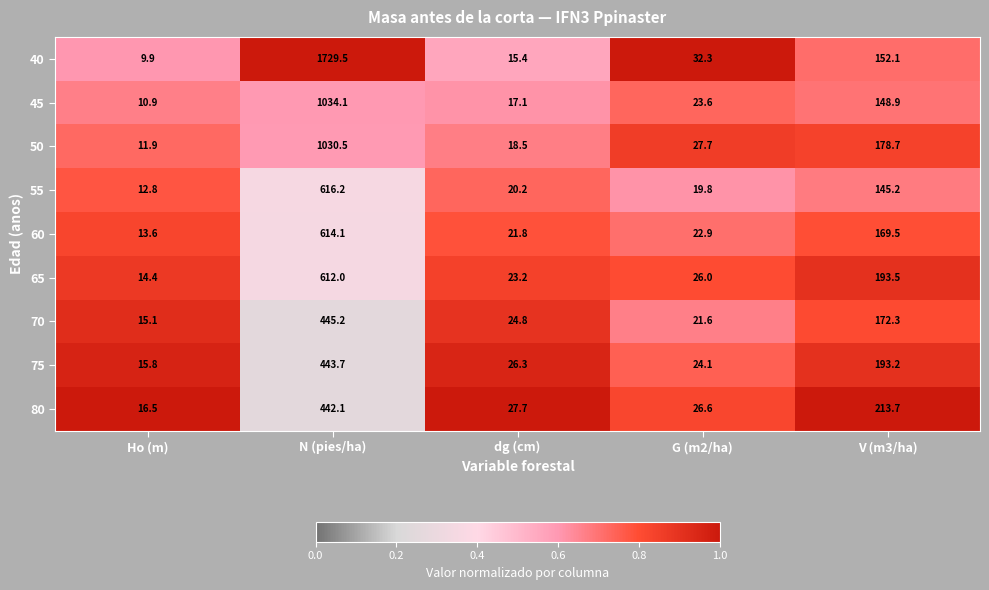

Read the 70 value at dg (cm).

24.8